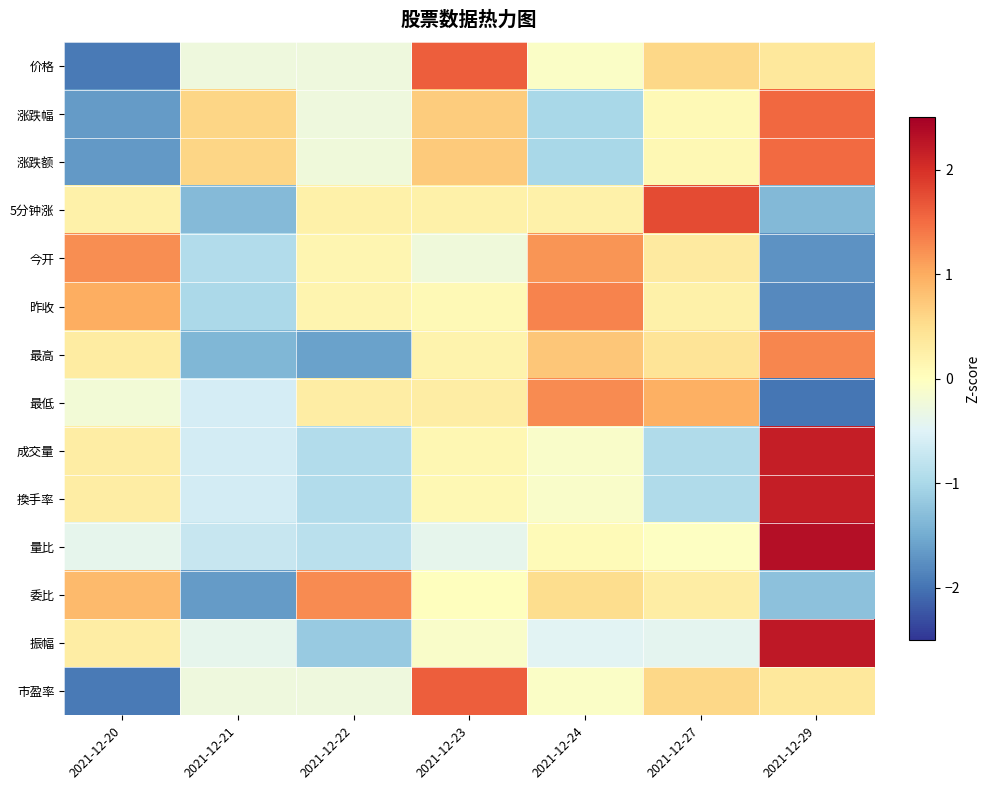

What is the spread (max minus min) of values at 2021-12-24?

2.3